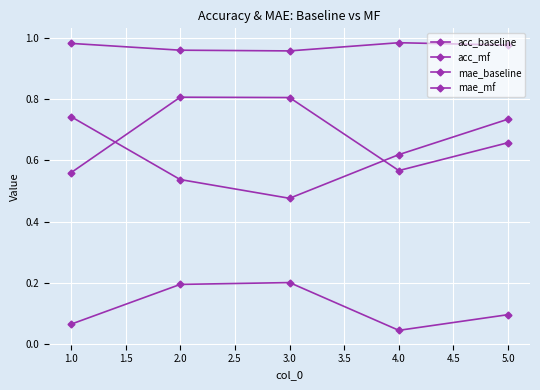

Does the chart have visible grid lines?

Yes